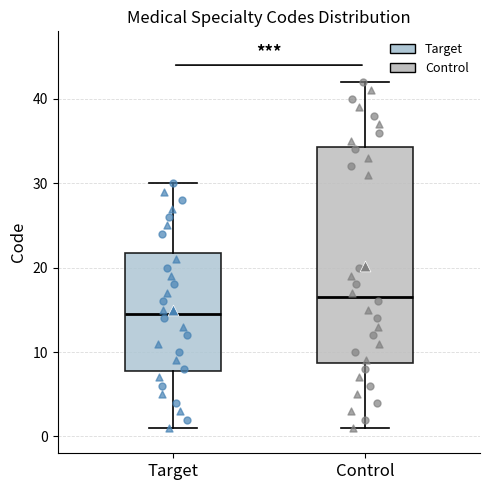

Reading left to right, read every box against the y-axis: the position of its median line, the range the box covers, and the ends of its whiskers. The values are not printed on the chart, so give them approximately, as read against the axis.

Target: median 15, box 8 to 22, whiskers 1 to 30
Control: median 17, box 9 to 34, whiskers 1 to 42